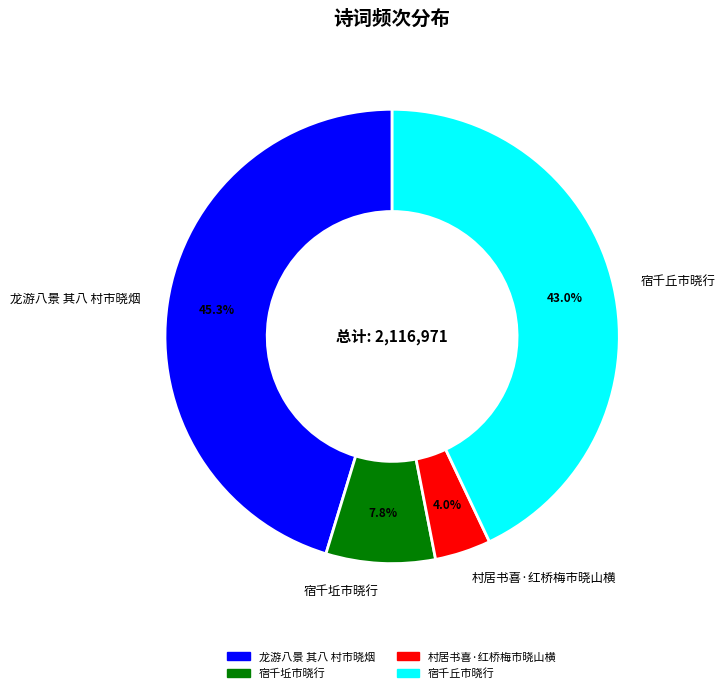

The 村居书喜·红桥梅市晓山横 slice represents 4% of the pie. True or false?

True